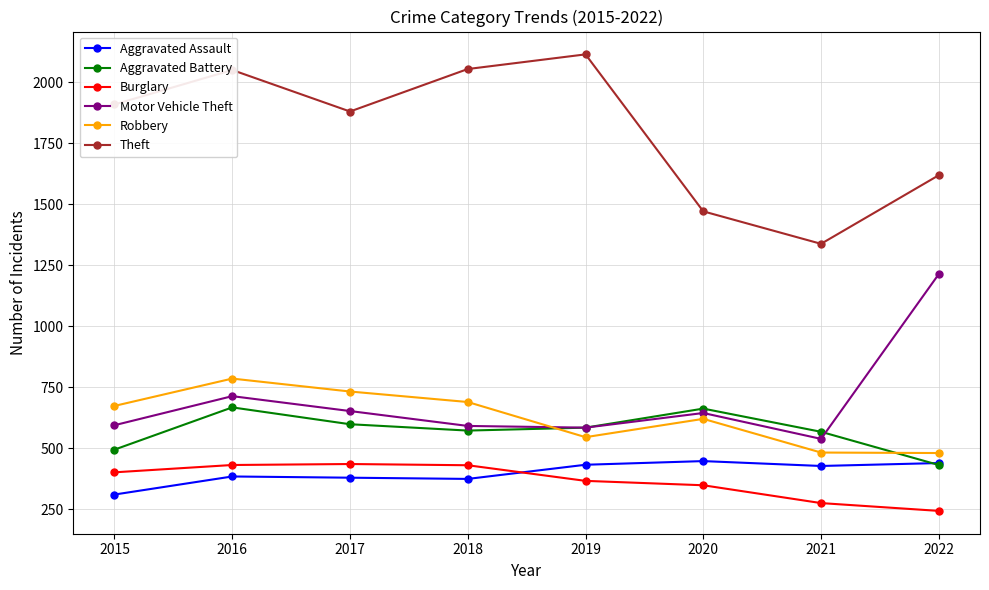

Which series has the widest spread of values?

Theft